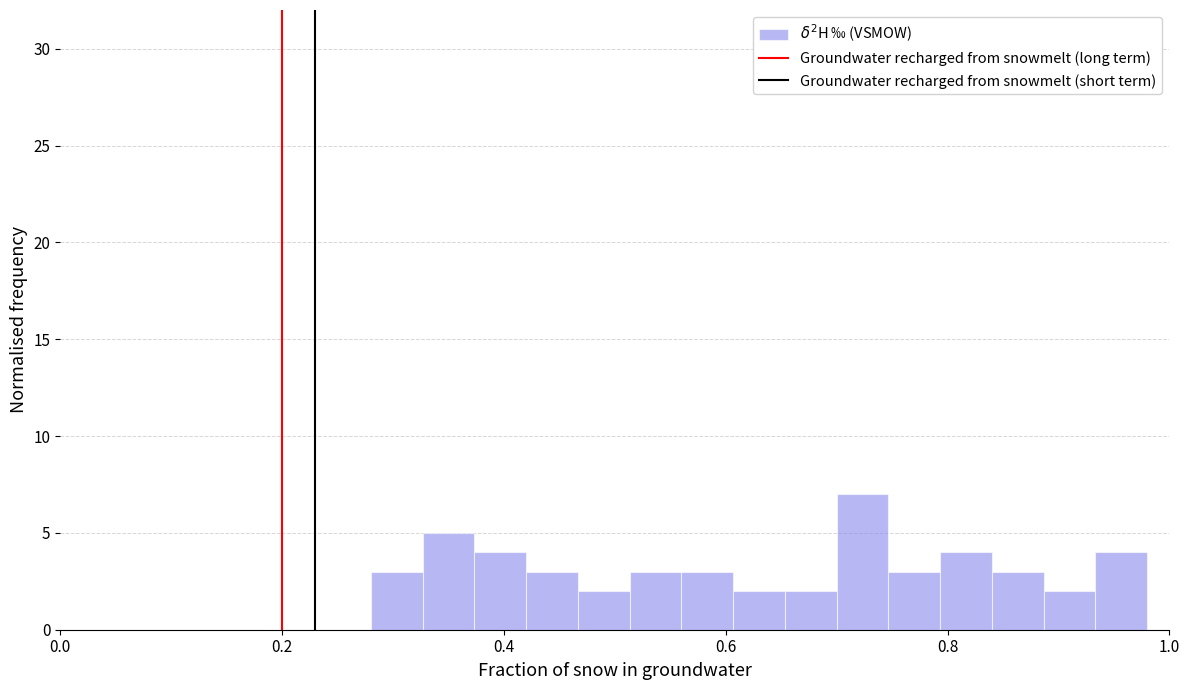

Around what value on the x-axis is the tallest bar? Give the approximate position of its centre, as read against the axis.

0.72